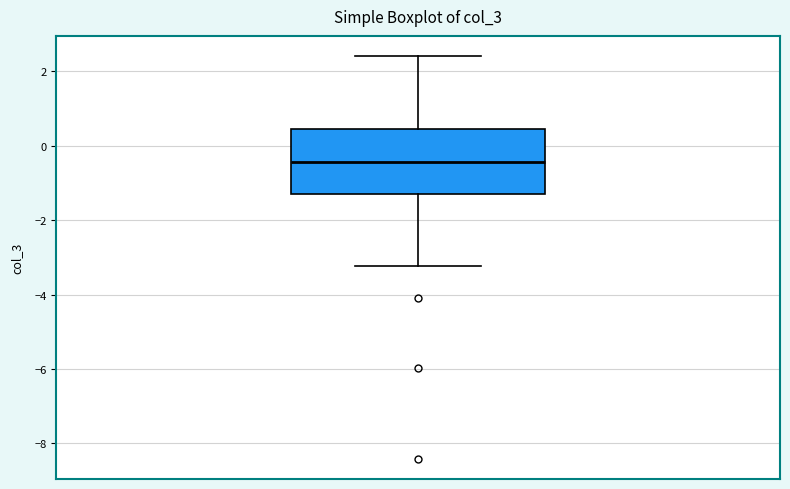

Transcribe this box plot: give where the median line is, the range the box spans, and where the two whiskers end, as read against the y-axis. The values are not printed on the chart, so give them approximately, as read against the axis.

median -0.4, box -1.2 to 0.4, whiskers -3.2 to 2.4